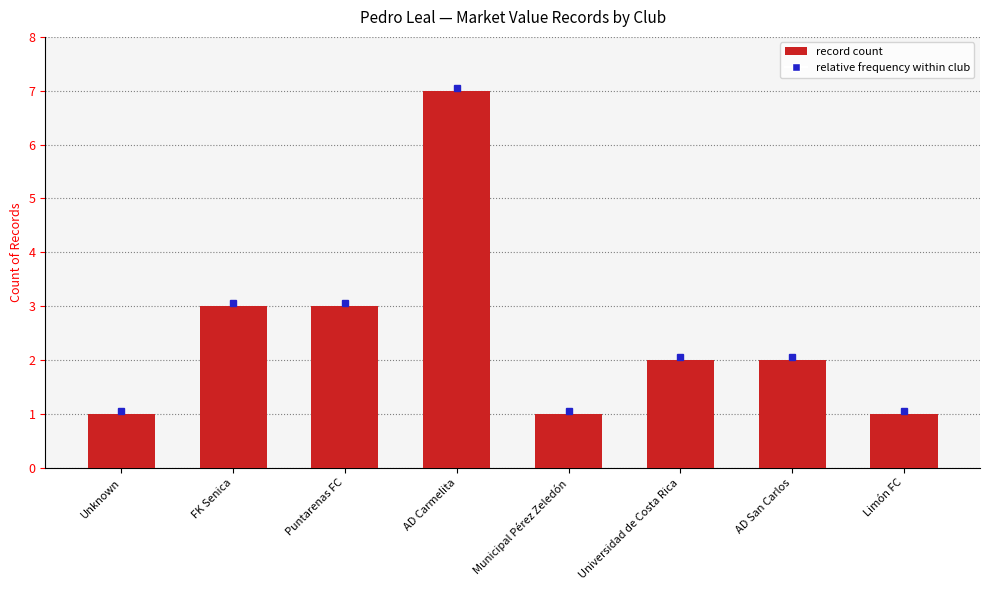

What is the ratio of the value at Unknown to the value at AD San Carlos?

0.5